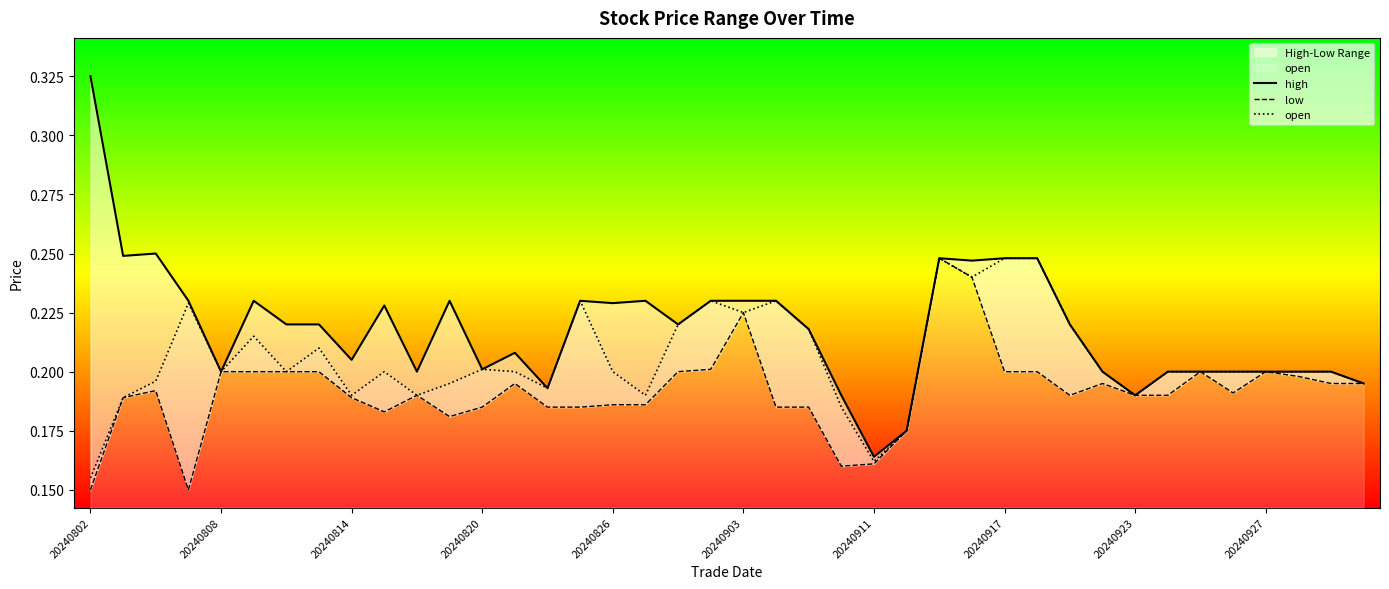

At which label does open reach its minimum?

20240802